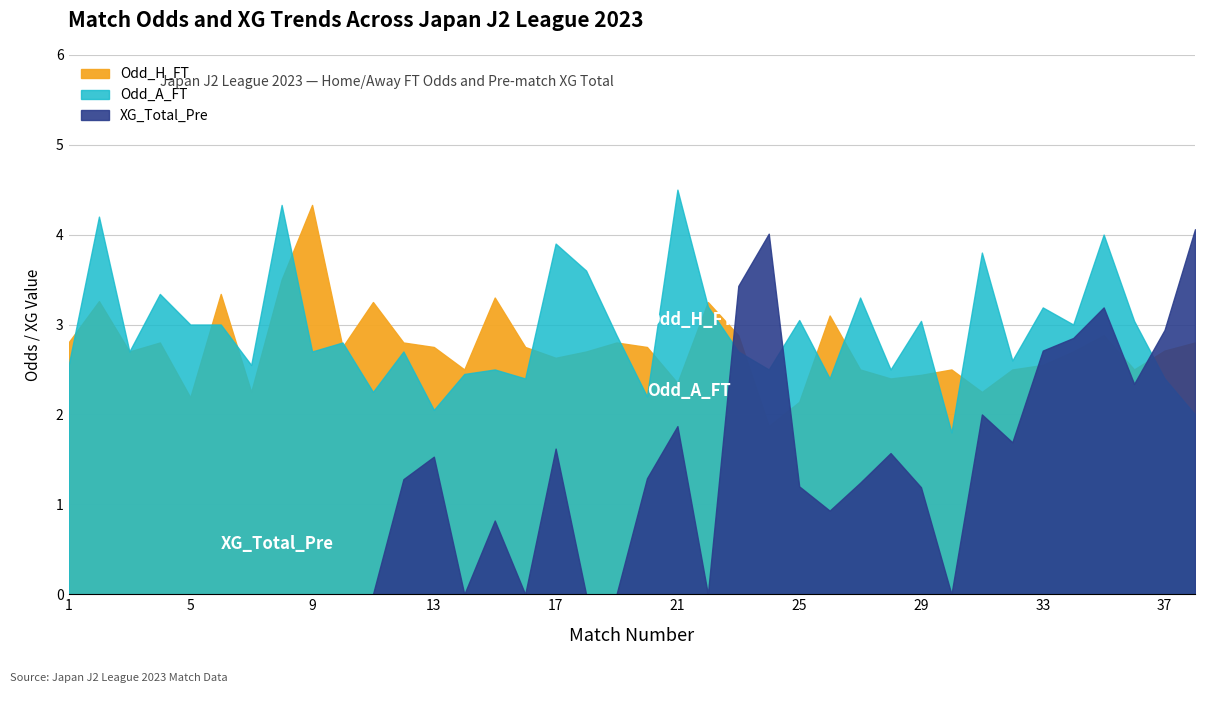

Rank the categories by XG_Total_Pre value from lowest to highest.

1, 2, 3, 4, 5, 6, 7, 8, 9, 10, 11, 14, 16, 18, 19, 22, 30, 15, 26, 29, 25, 27, 12, 20, 13, 28, 17, 32, 21, 31, 36, 33, 34, 37, 35, 23, 24, 38